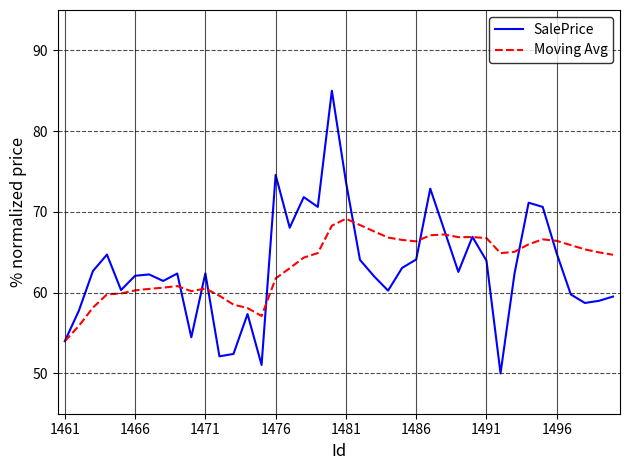

What is the greatest value displayed?

85.0